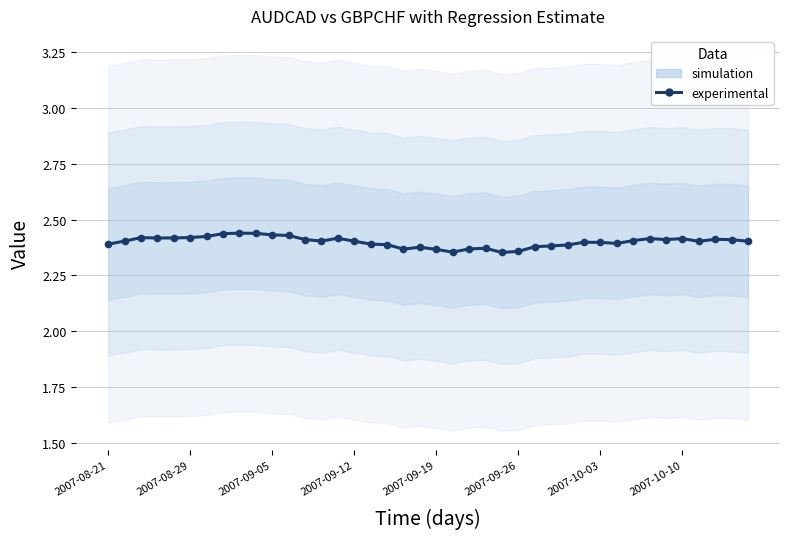

Reading left to right, extract all data points from this chart.

2.4	2.4	2.4	2.4	2.4	2.4	2.4	2.4	2.4	2.4	2.4	2.4	2.4	2.4	2.4	2.4	2.4	2.4	2.4	2.4	2.4	2.4	2.4	2.4	2.4	2.4	2.4	2.4	2.4	2.4	2.4	2.4	2.4	2.4	2.4	2.4	2.4	2.4	2.4	2.4